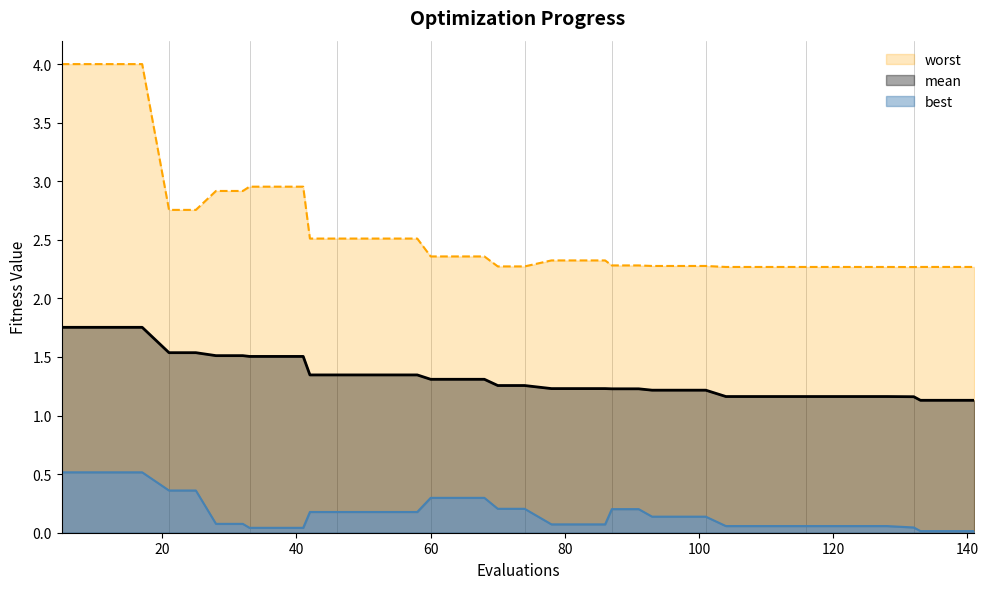

What are all the series names shown in the legend?

mean, best, worst